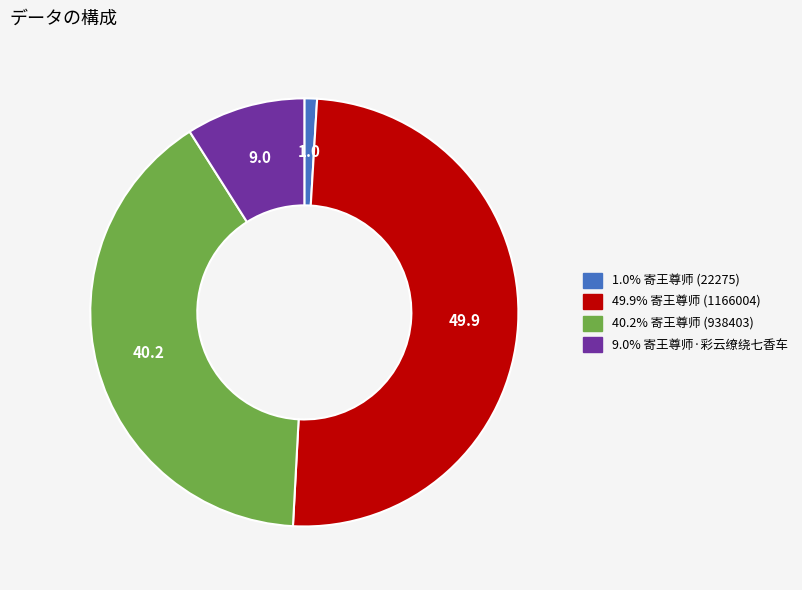

Count the number of slices in the pie.

4